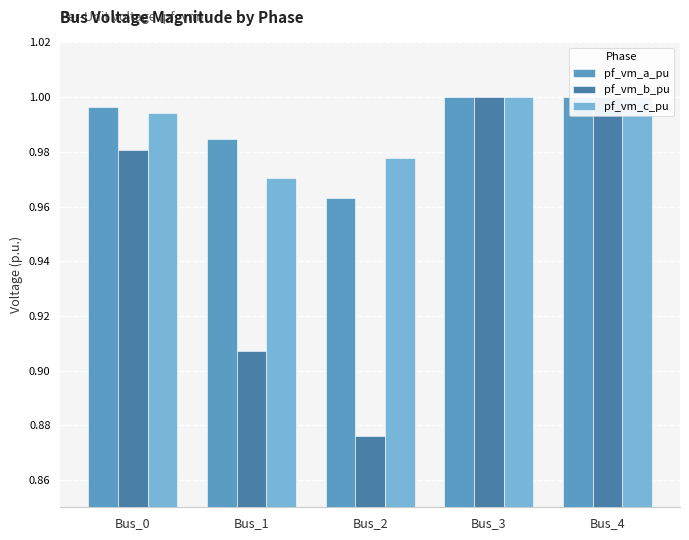

Is the value of pf_vm_c_pu at Bus_4 greater than the value of pf_vm_a_pu at Bus_4?

No